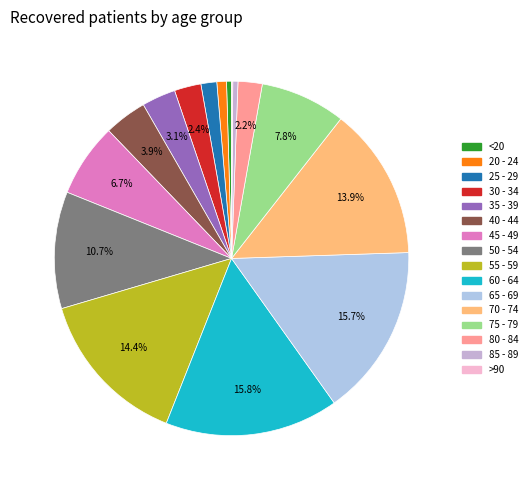

True or false: >90 accounts for 14% of the total.

False